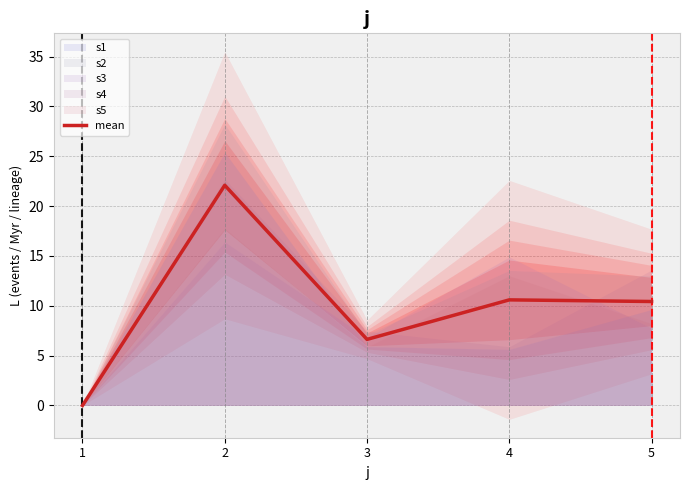

How many values exceed 10?

3